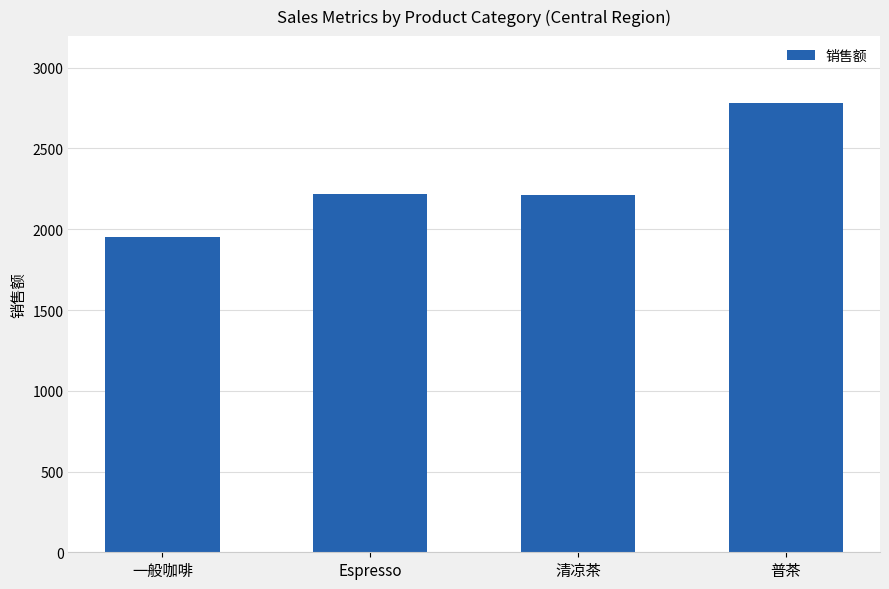

Is it true that the value at 普茶 is 737?

False